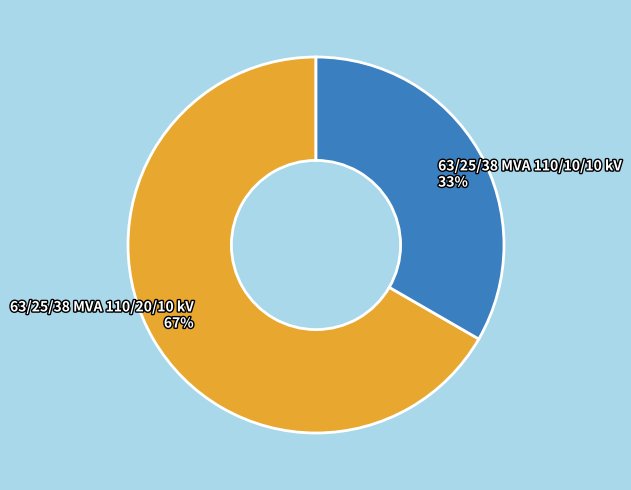

Which slice is the largest?

63/25/38 MVA 110/20/10 kV